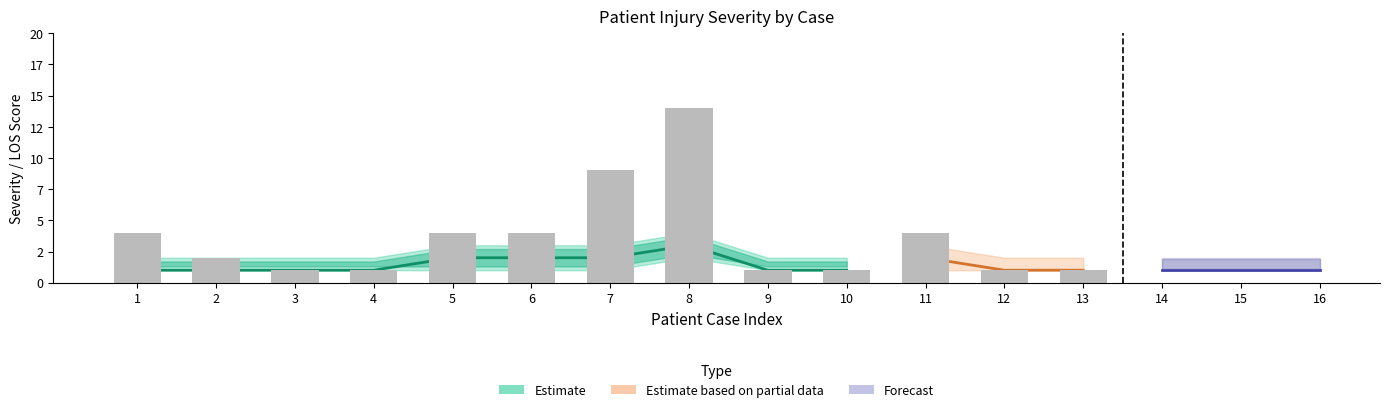

What is the approximate value at 1?

4